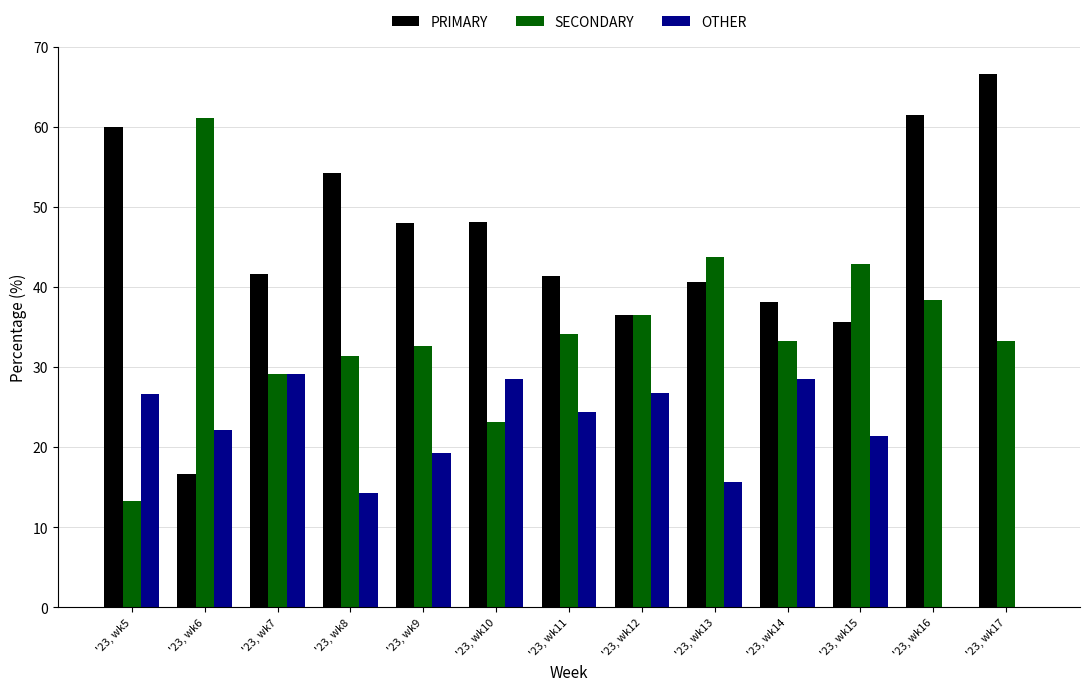

The value of OTHER at '23, wk7 is 29.2. True or false?

True